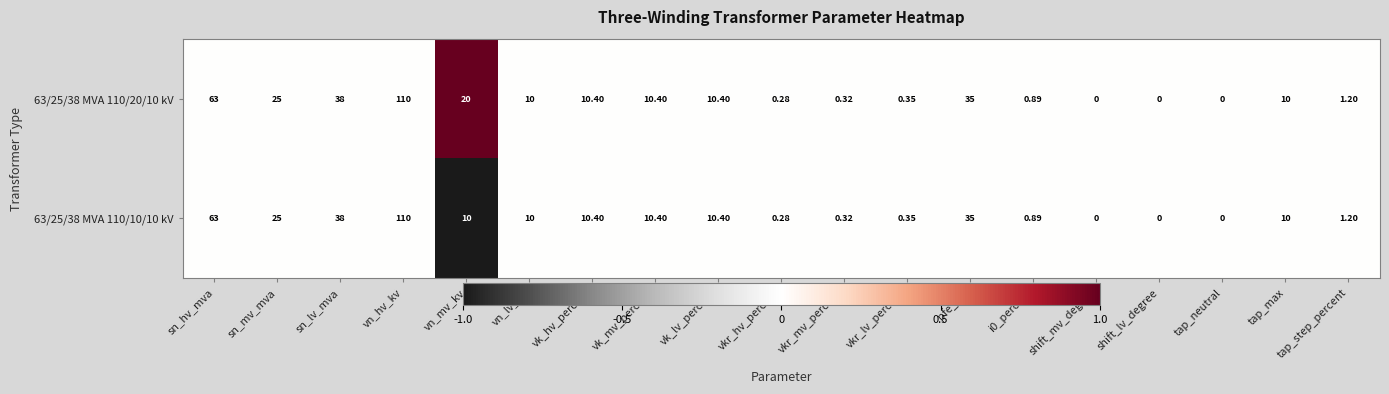

At which label does 63/25/38 MVA 110/20/10 kV reach its peak?

vn_hv_kv